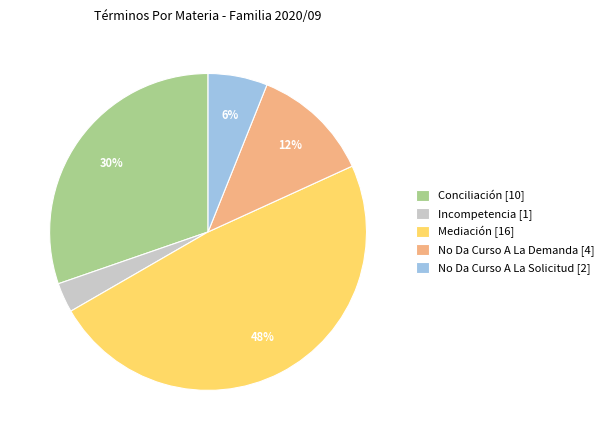

To the nearest percent, what portion does Incompetencia represent?

3%